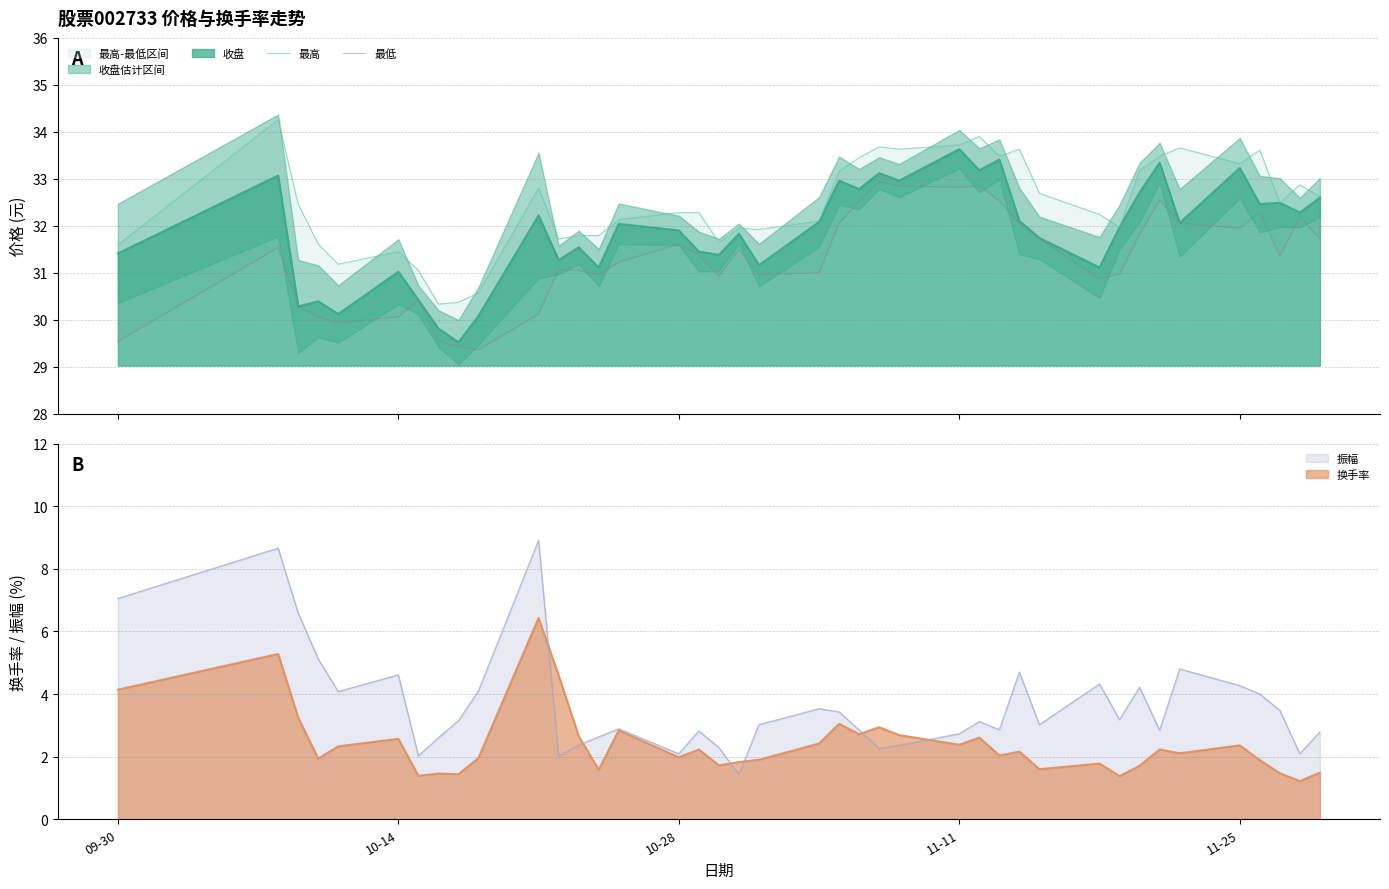

What is the lowest value of the 收盘 series?

29.5